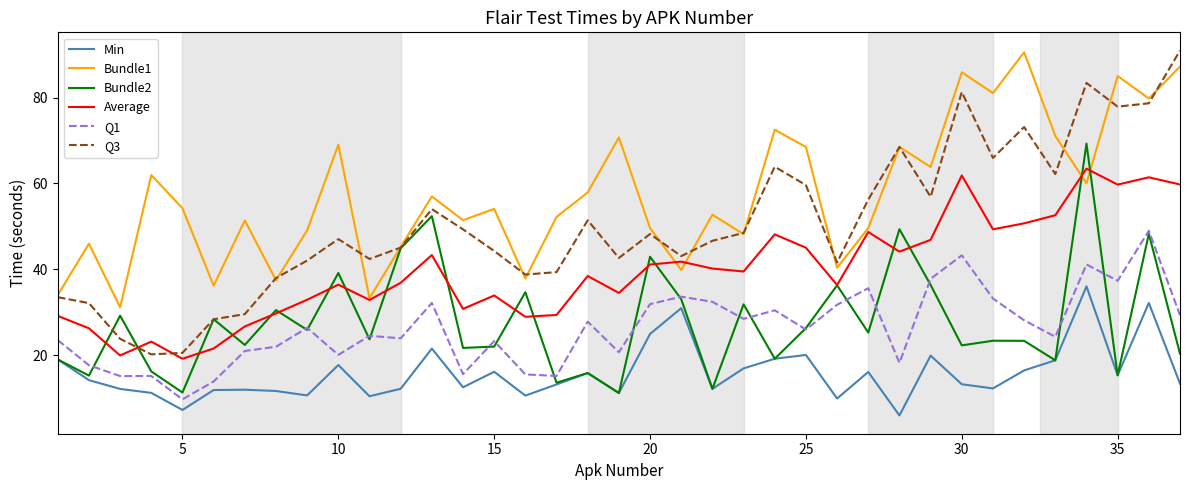

Which series has the widest spread of values?

Q3